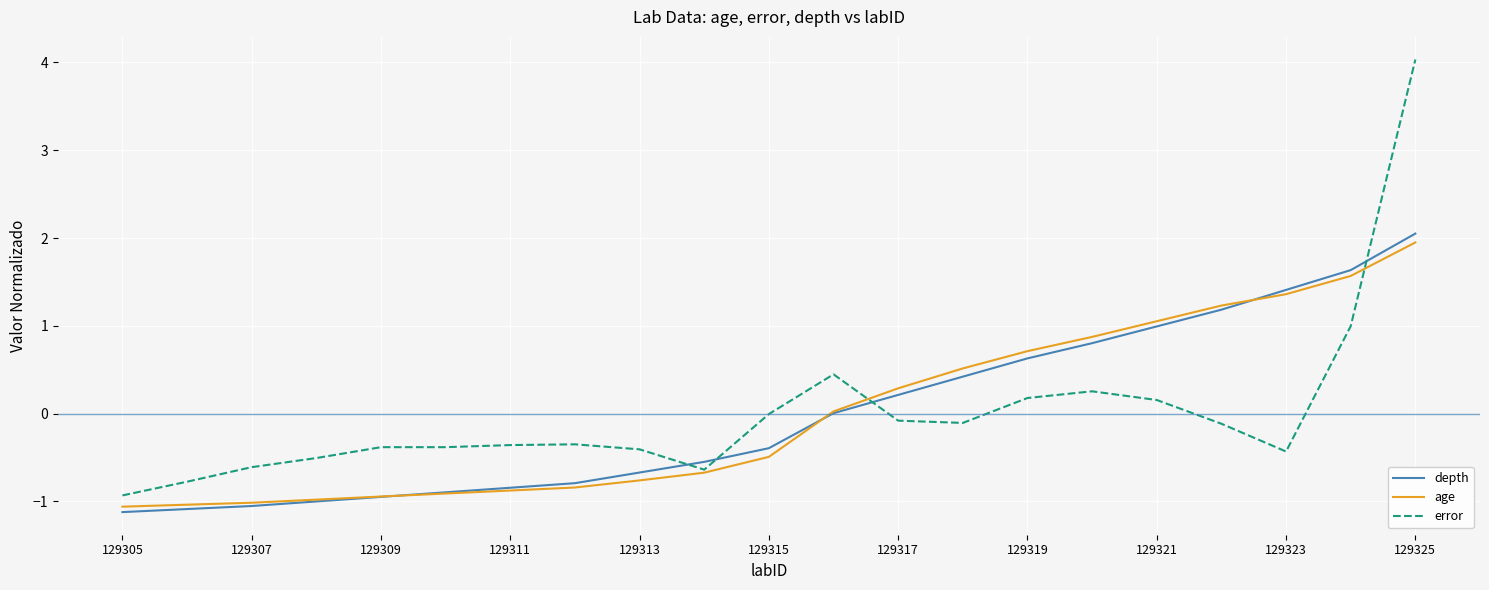

What is the lowest value of the age series?

-1.1